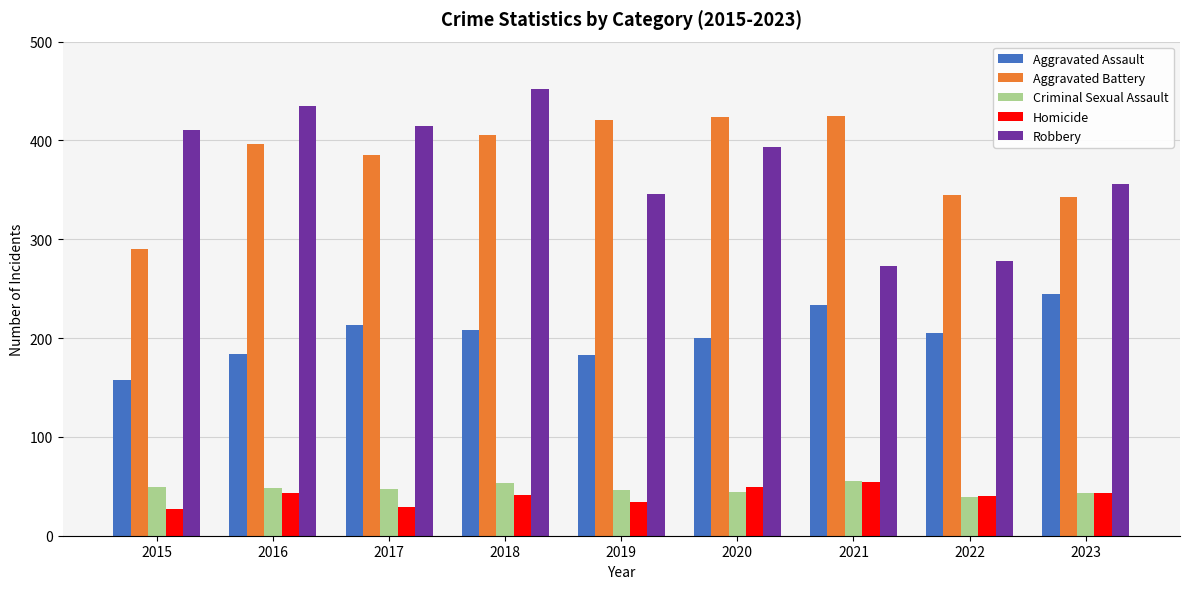

Rank the categories by Robbery value from lowest to highest.

2021, 2022, 2019, 2023, 2020, 2015, 2017, 2016, 2018